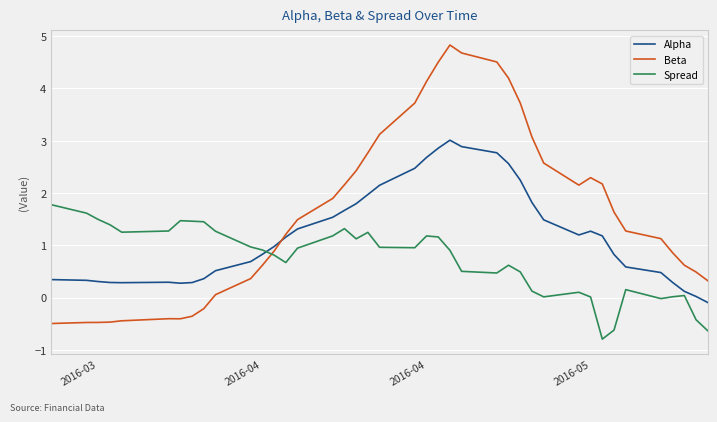

How many lines are shown in the chart?

3